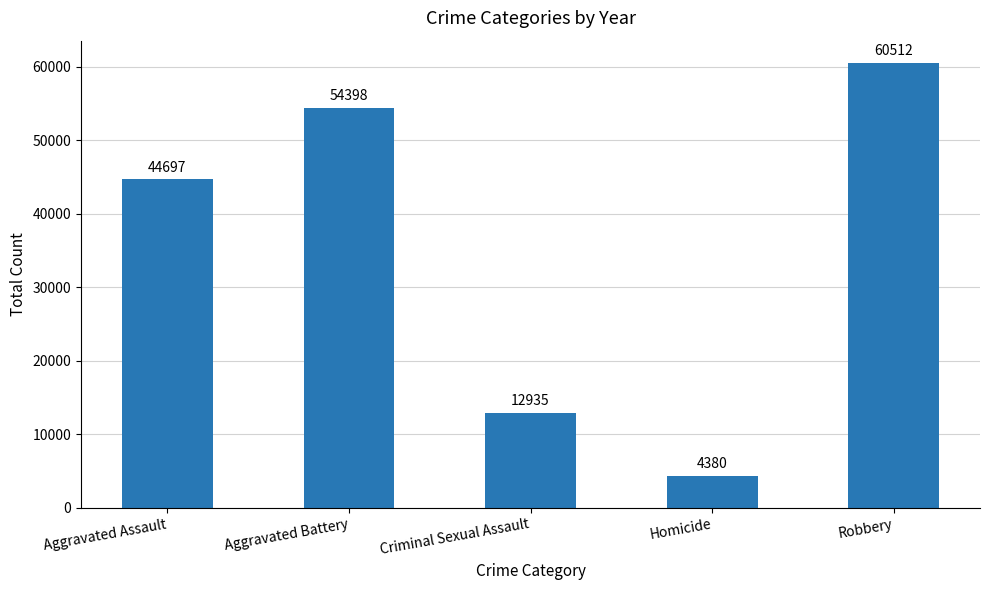

What is the change in value from Aggravated Battery to Homicide?

-50018